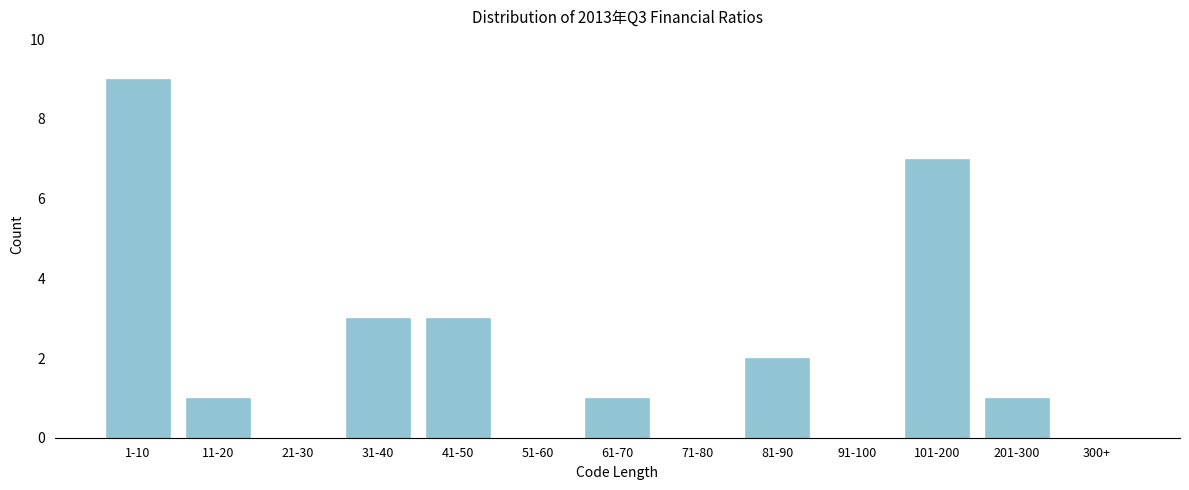

Reading right to left, list all the values displayed in this chart.

300+=0	201-300=1	101-200=7	91-100=0	81-90=2	71-80=0	61-70=1	51-60=0	41-50=3	31-40=3	21-30=0	11-20=1	1-10=9